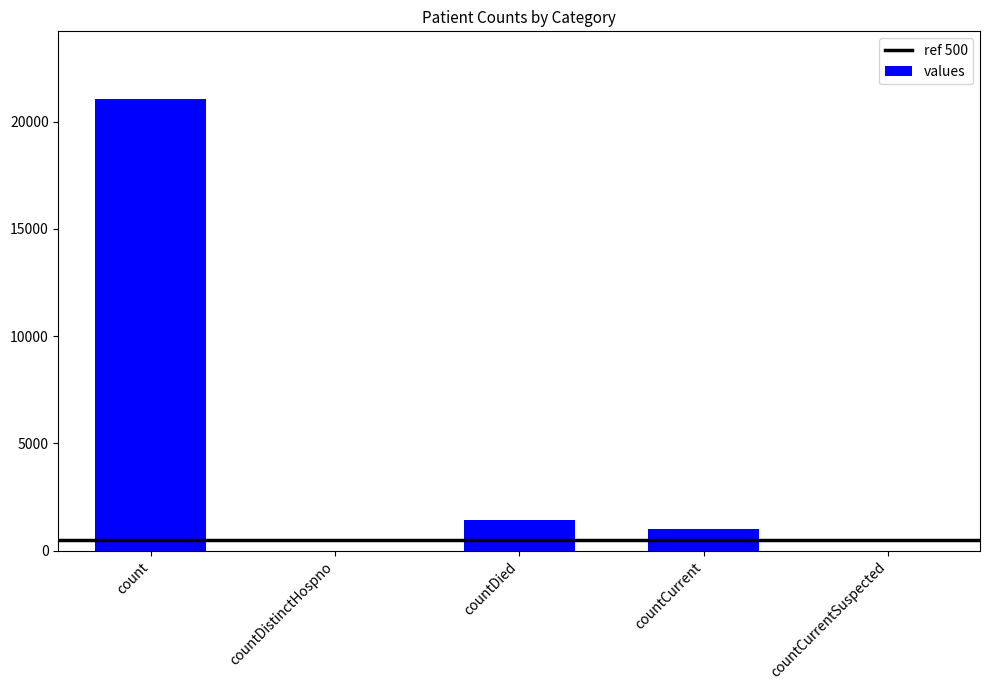

Is it true that the value at countCurrentSuspected is 0?

True